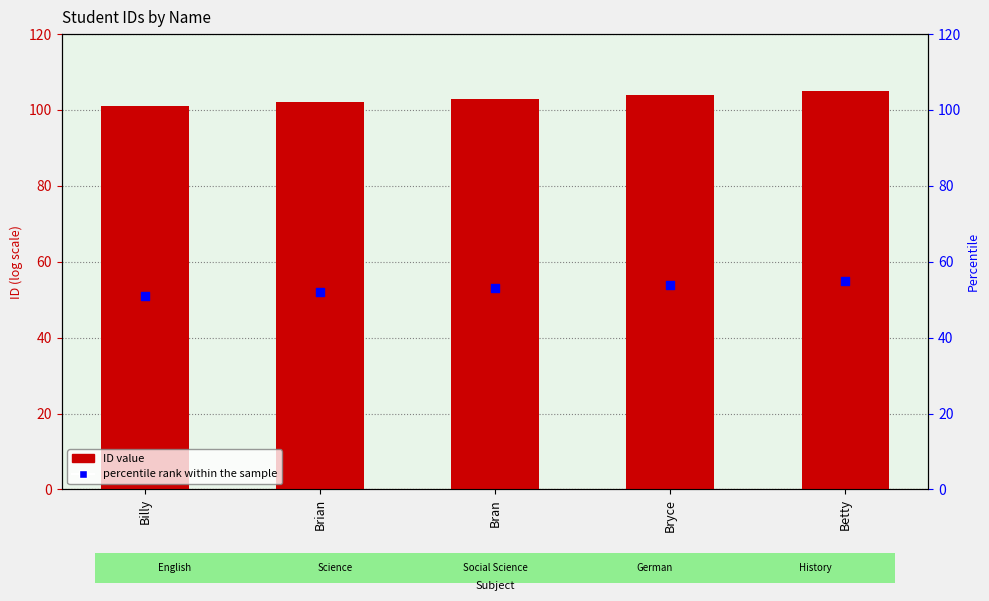

Which series has the widest spread of Y values?

ID